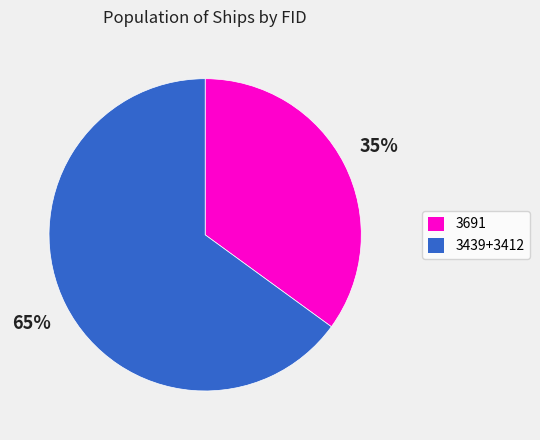

To the nearest percent, what portion does 3439+3412 represent?

65%